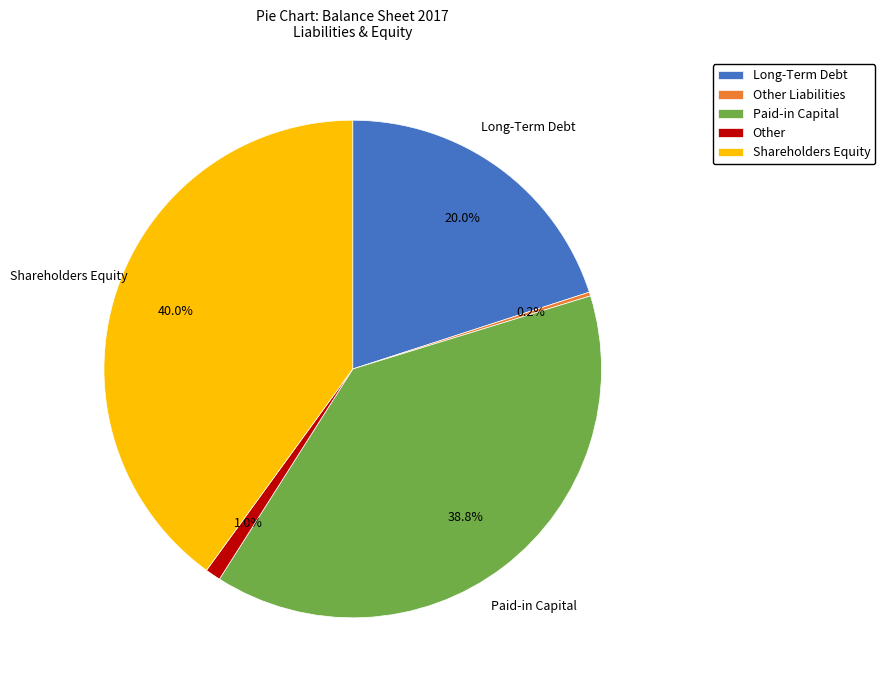

Which slice is the largest?

Shareholders Equity